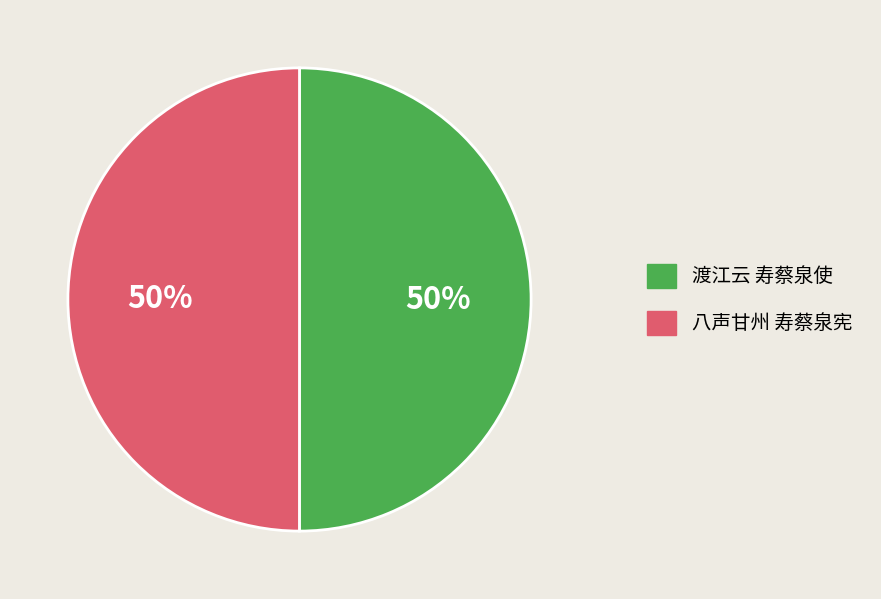

True or false: 八声甘州 寿蔡泉宪 accounts for 50% of the total.

True